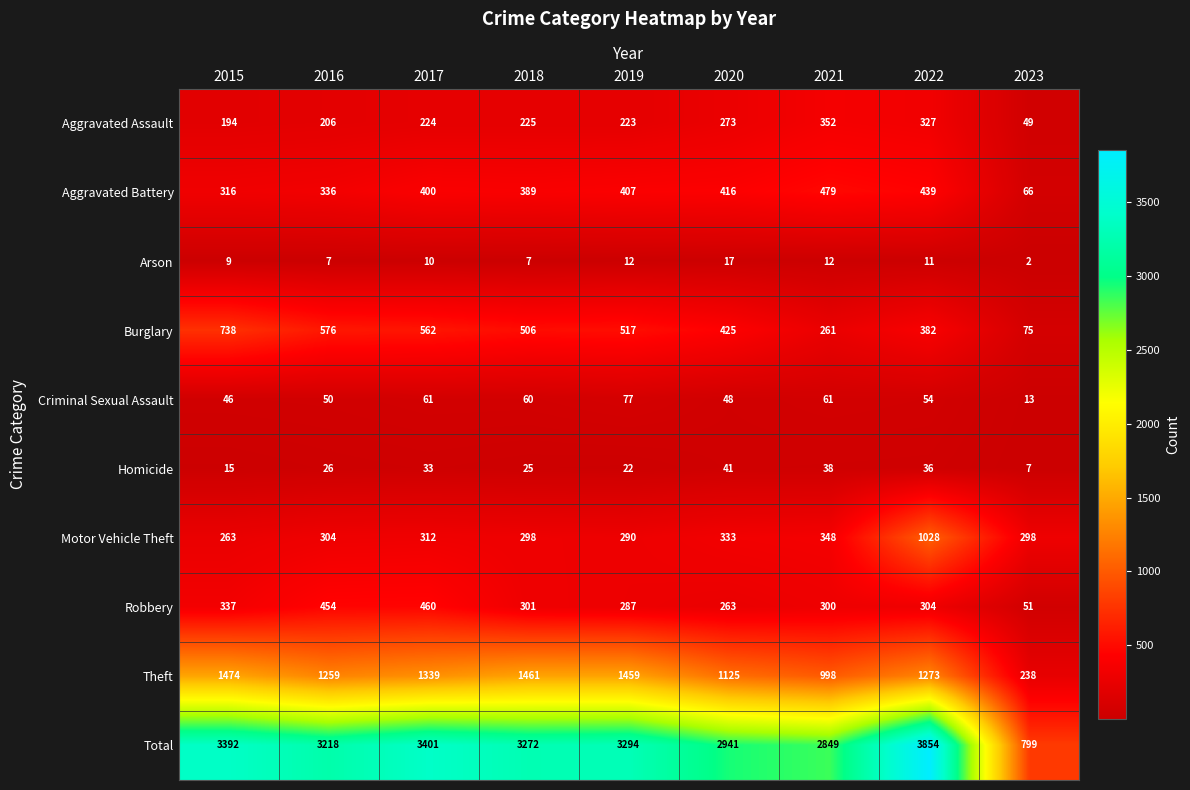

Which series has the largest range (max minus min)?

Total